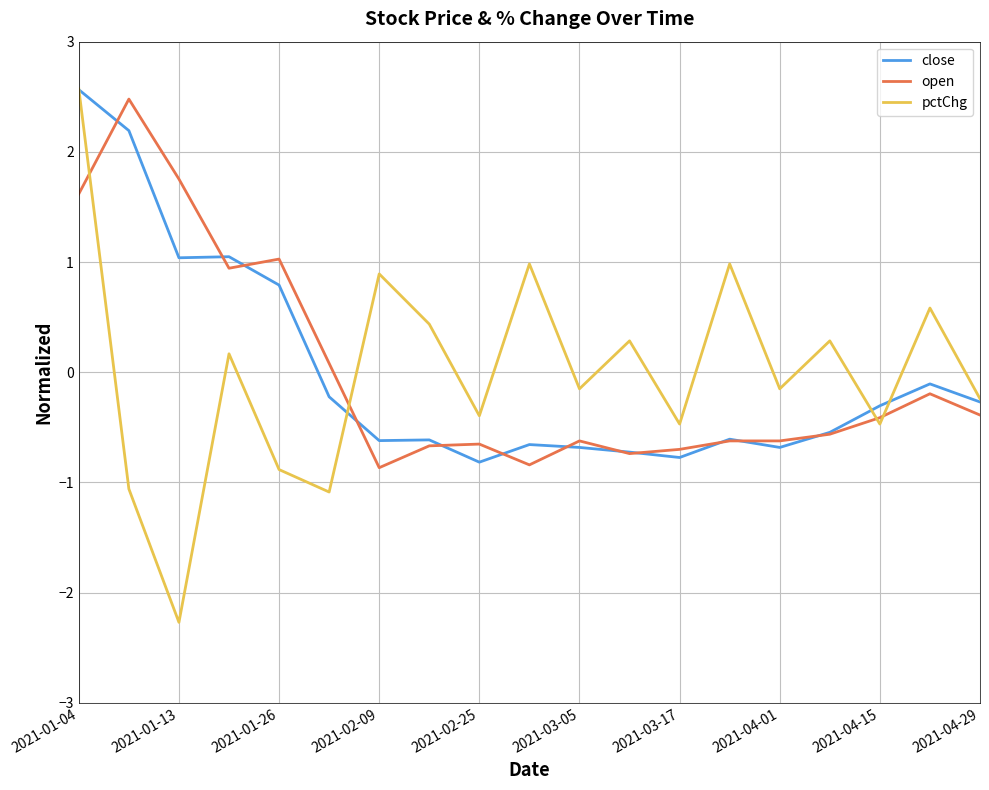

Which series has the widest spread of values?

pctChg